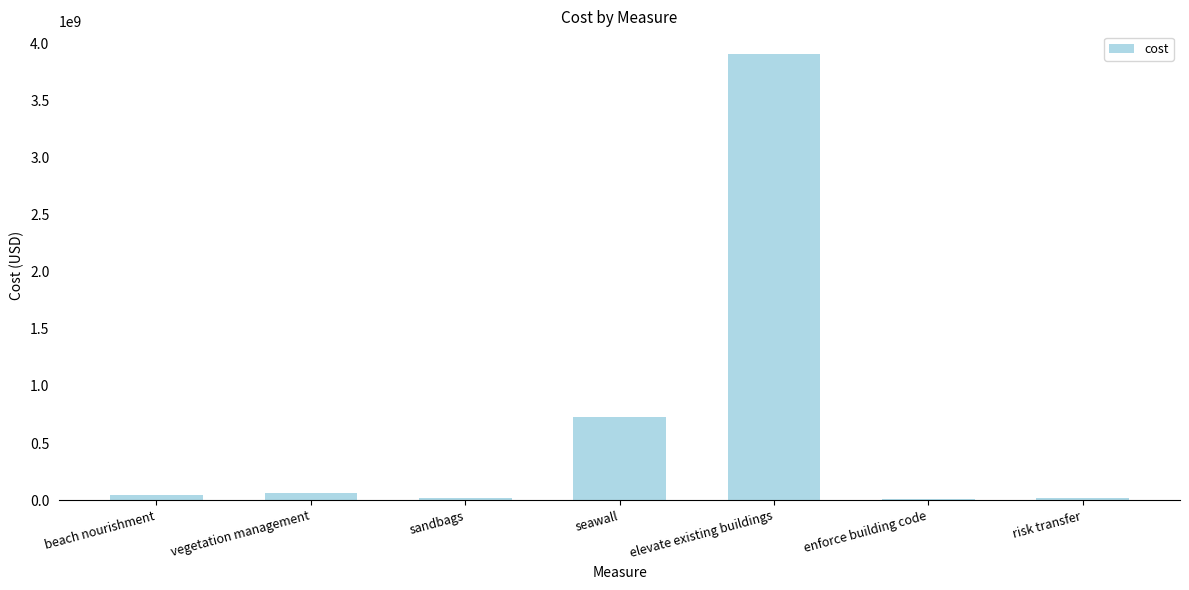

Count the number of values greater than 40572510.

4